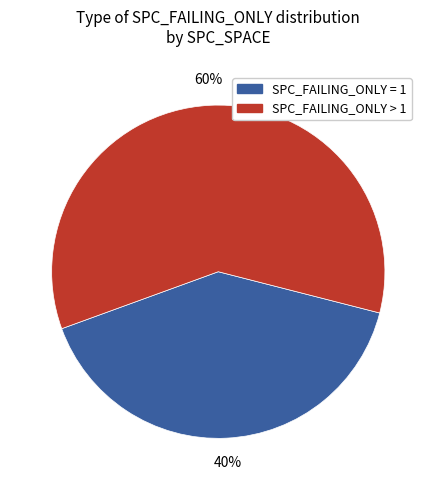

To the nearest percent, what percentage of the pie is SPC_FAILING_ONLY > 1?

60%